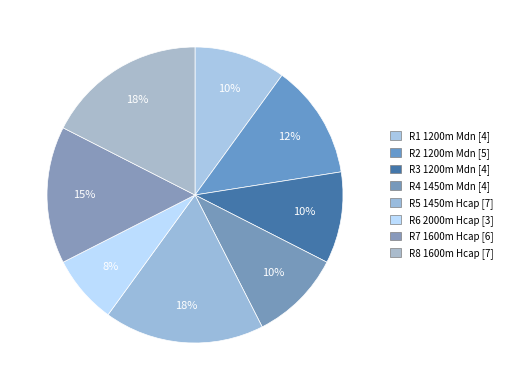

Count the number of slices in the pie.

8